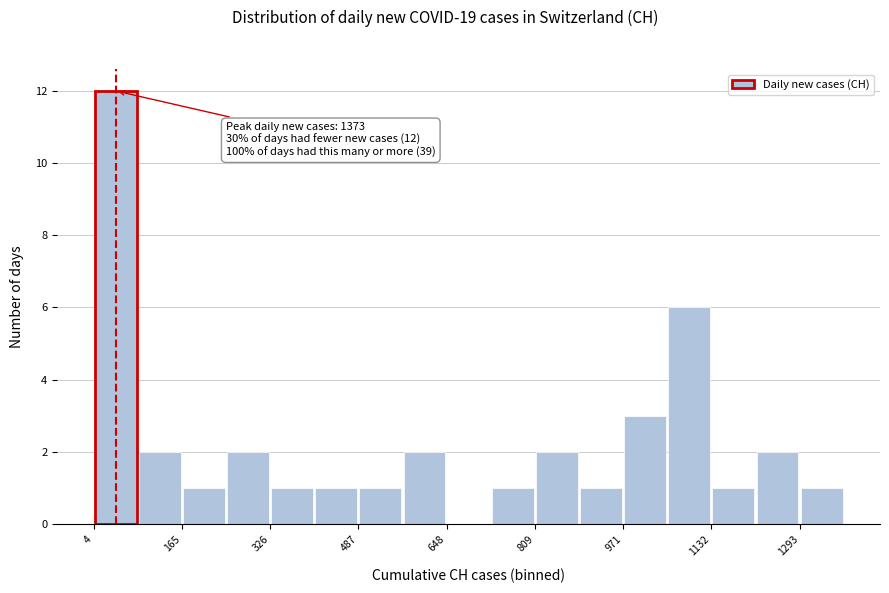

Which range on the x-axis has the tallest bar?

0 to 80